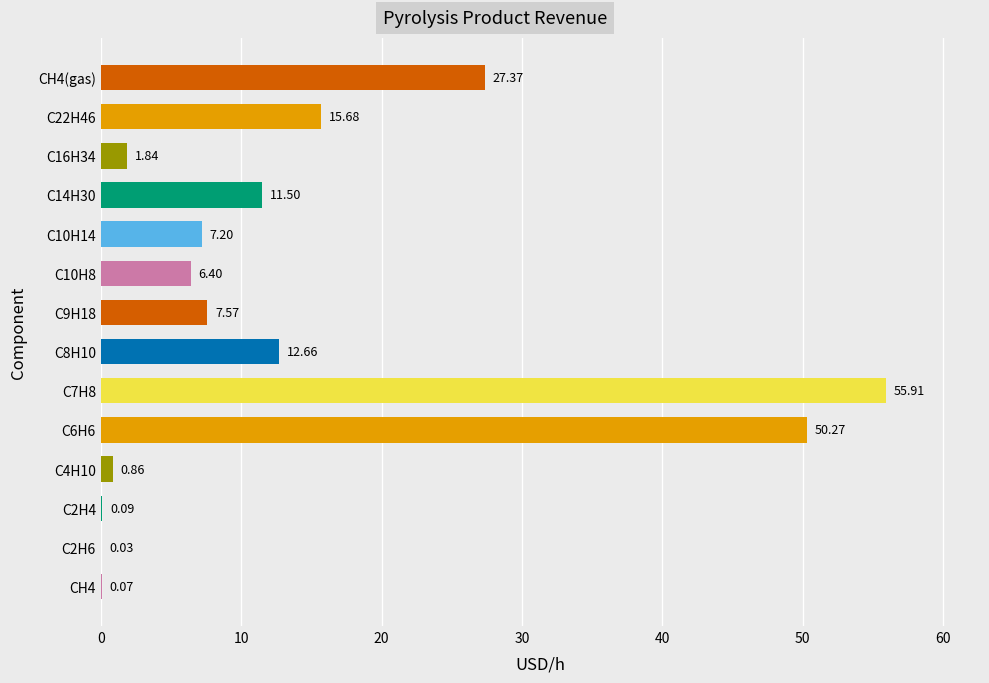

What is the ratio of the value at CH4(gas) to the value at C7H8?

0.5